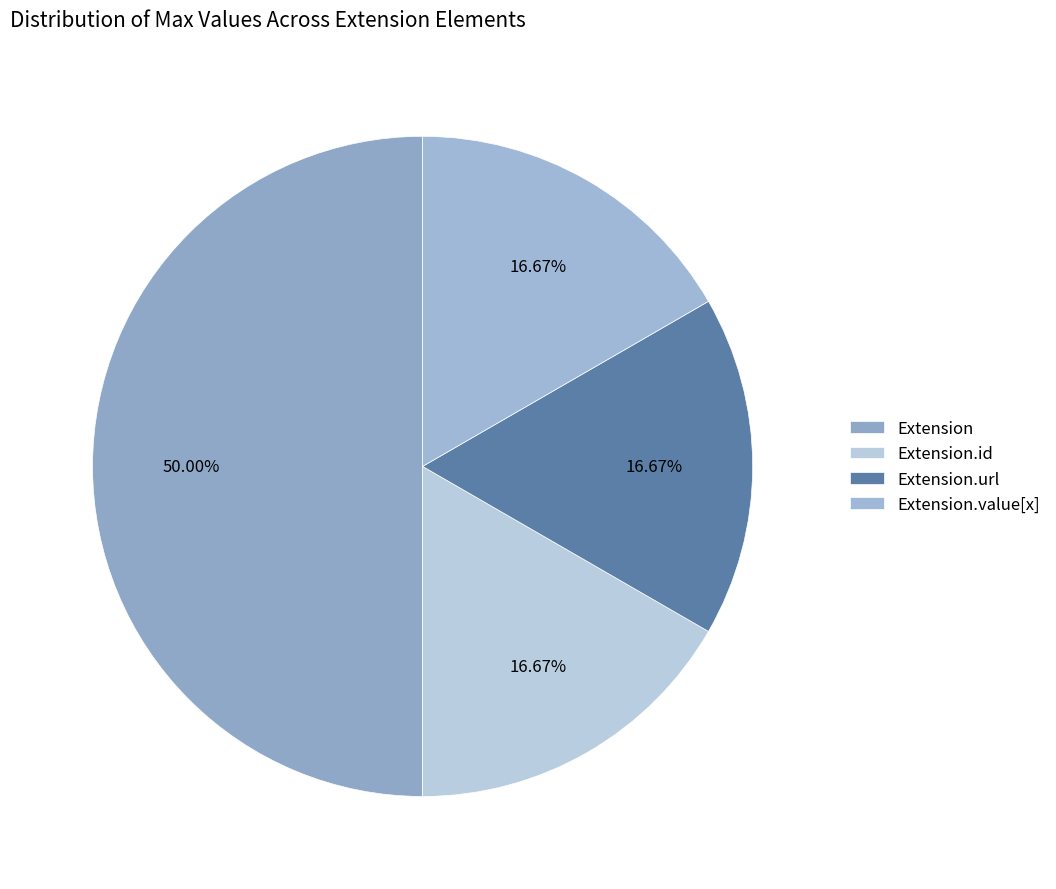

Which slice is the largest?

Extension